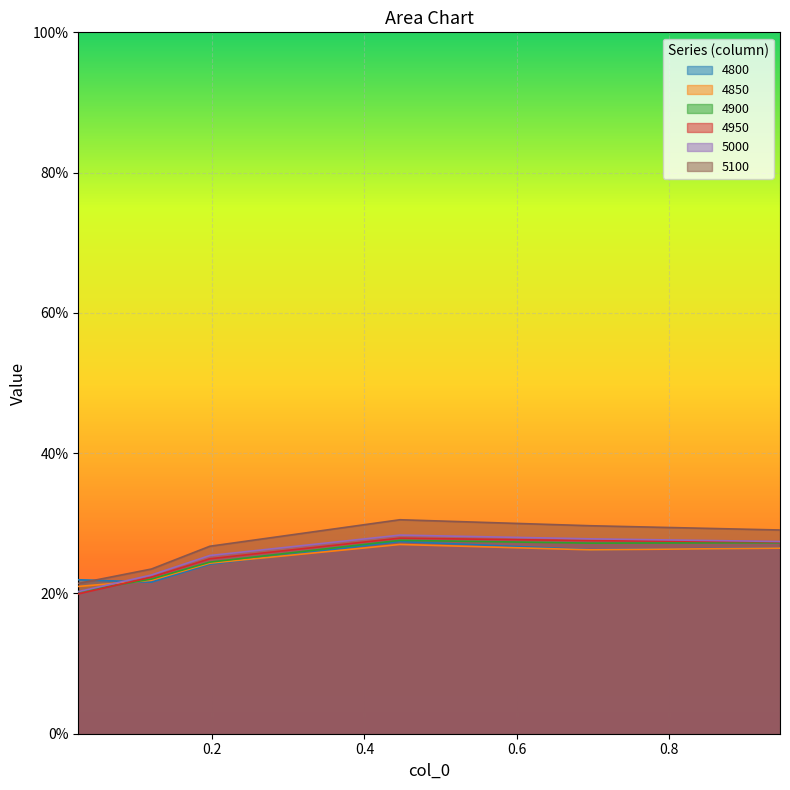

Which series has the largest total across all categories?

5100